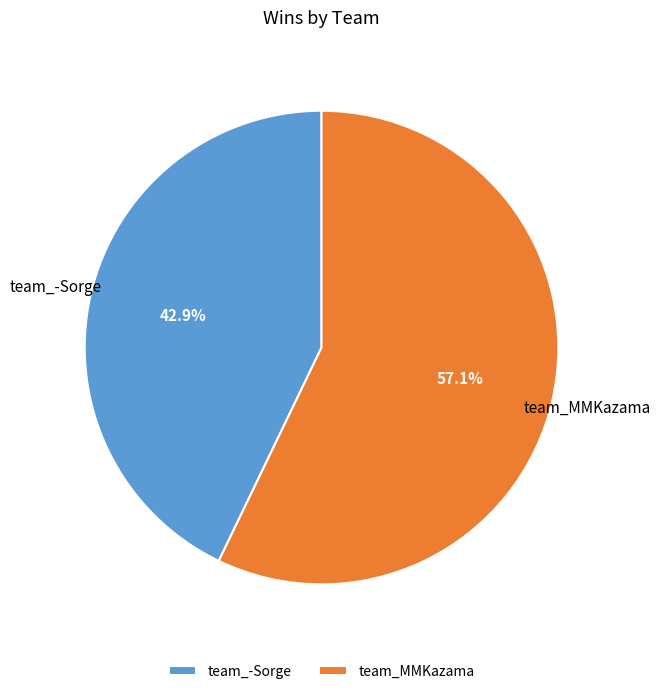

To the nearest percent, what portion does team_-Sorge represent?

43%